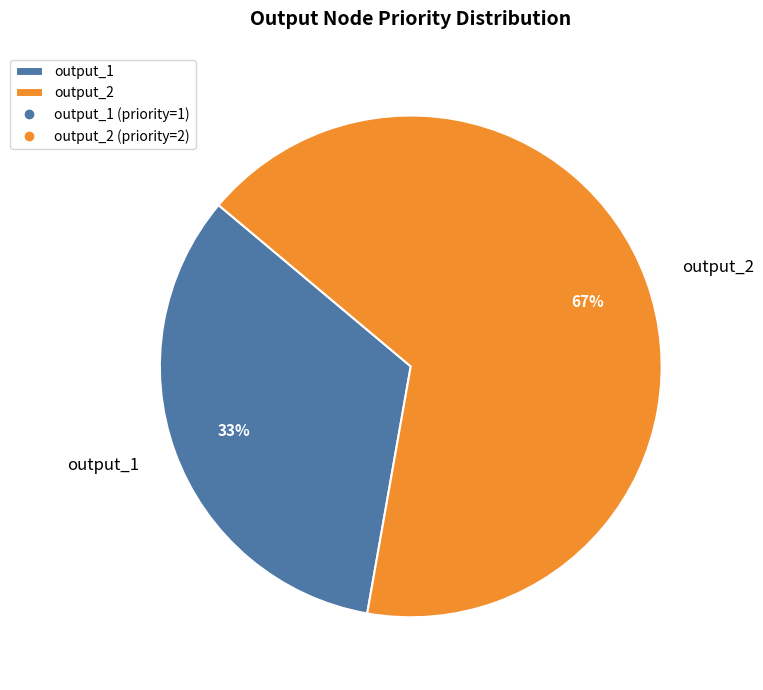

What is the ratio of the value at output_2 to the value at output_1?

2.0